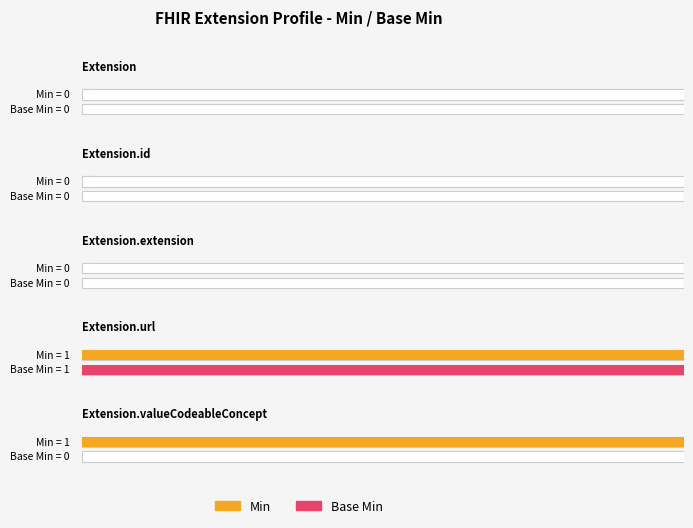

Which series changed the most between Extension and Extension.id?

Min